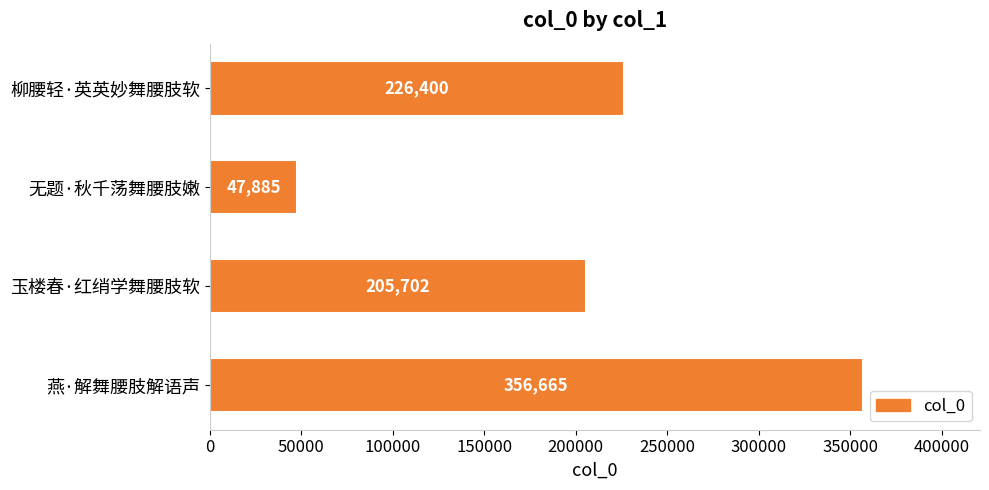

What is the difference between the second highest and second lowest values?

20698